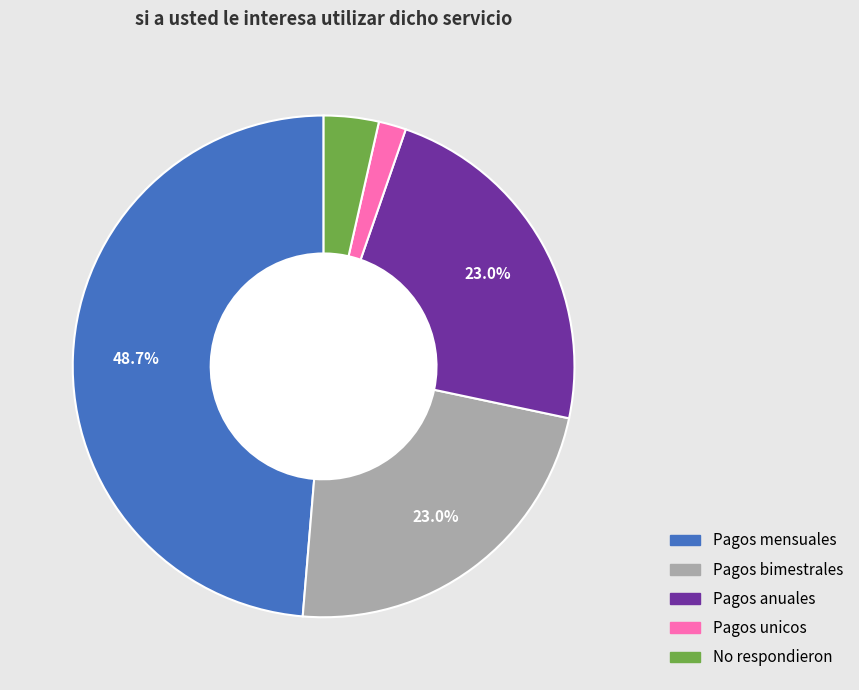

Is the sum of Pagos anuales and No respondieron greater than half?

No